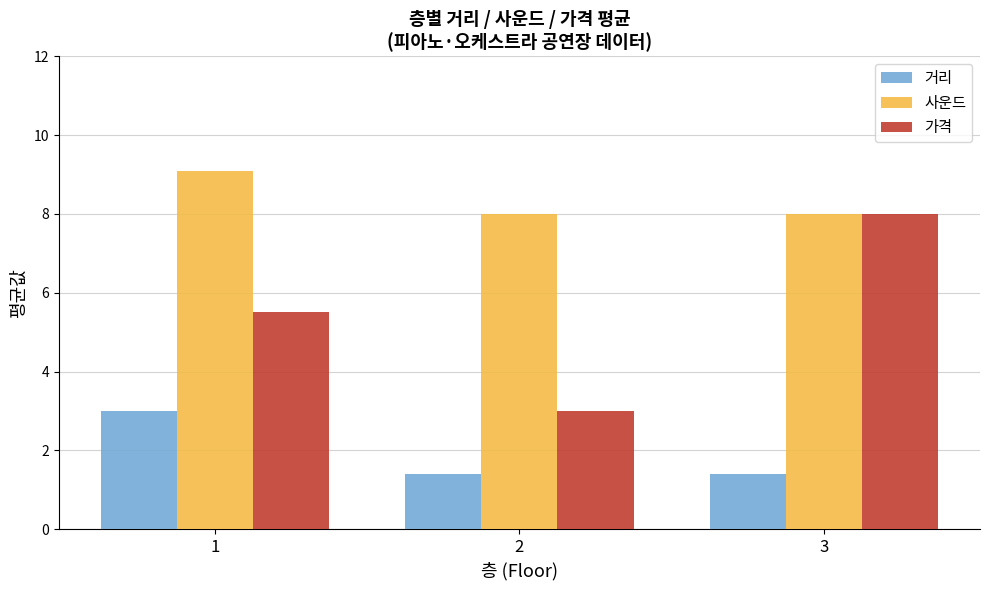

Rank the series by their maximum value, from lowest to highest.

거리, 가격, 사운드